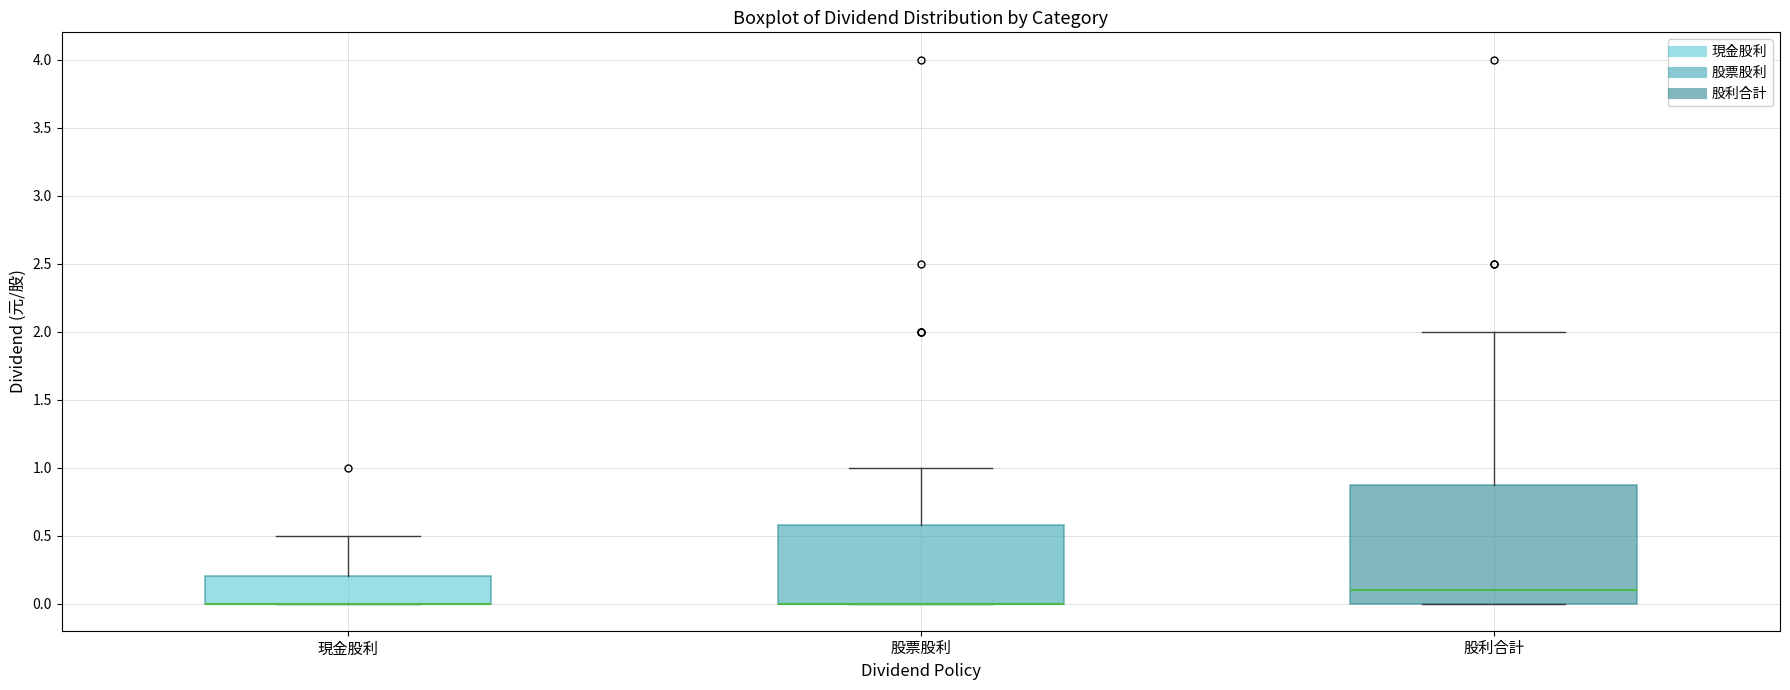

Reading left to right, transcribe this box plot: for each box, give where its median line is, the range the box spans, and where its two whiskers end, as read against the y-axis. The values are not printed on the chart, so give them approximately, as read against the axis.

現金股利: median 0.0 (drawn on the box's lower edge), box 0.0 to 0.2, whiskers 0.0 to 0.5
股票股利: median 0.0 (drawn on the box's lower edge), box 0.0 to 0.6, whiskers 0.0 to 1.0
股利合計: median 0.1, box 0.0 to 0.9, whiskers 0.0 to 2.0